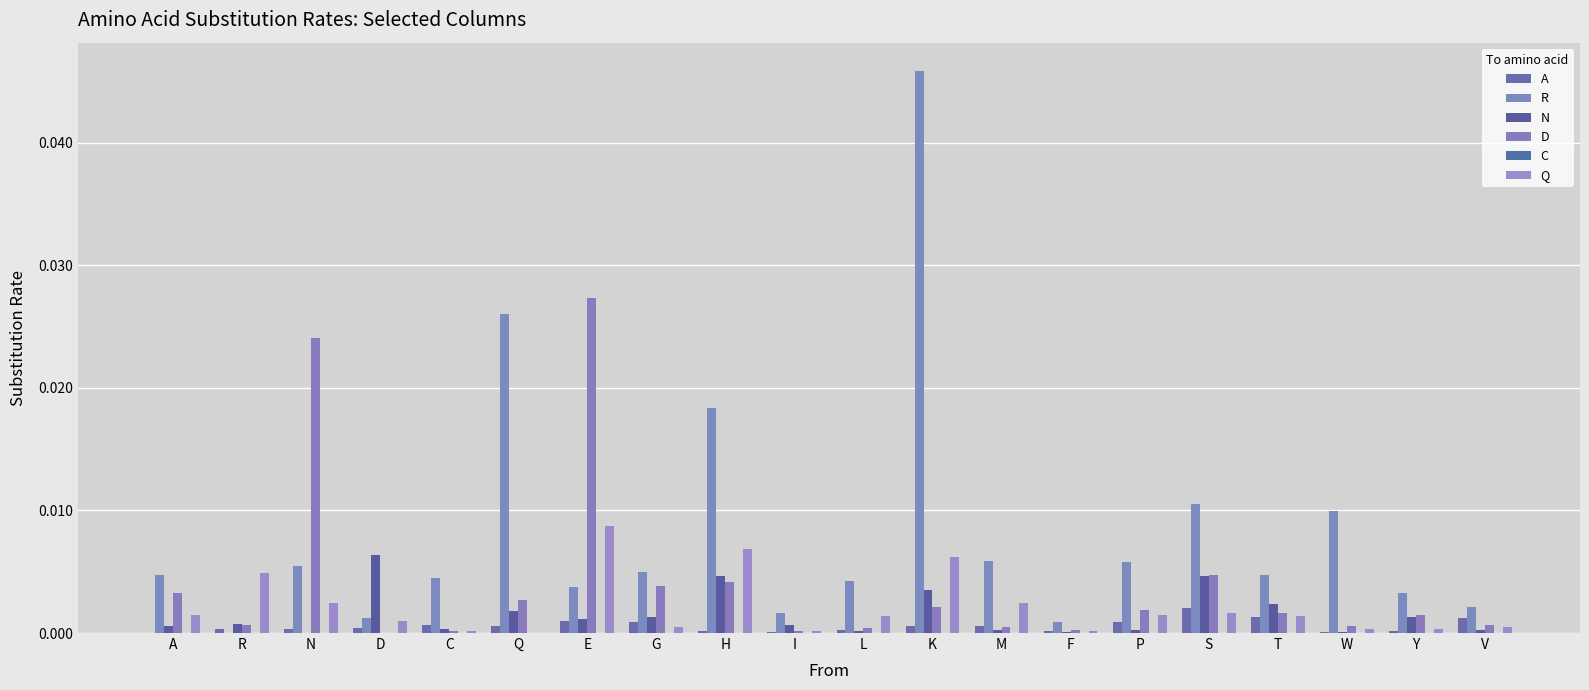

Rank the series at H from highest to lowest value.

R, Q, N, D, A, C